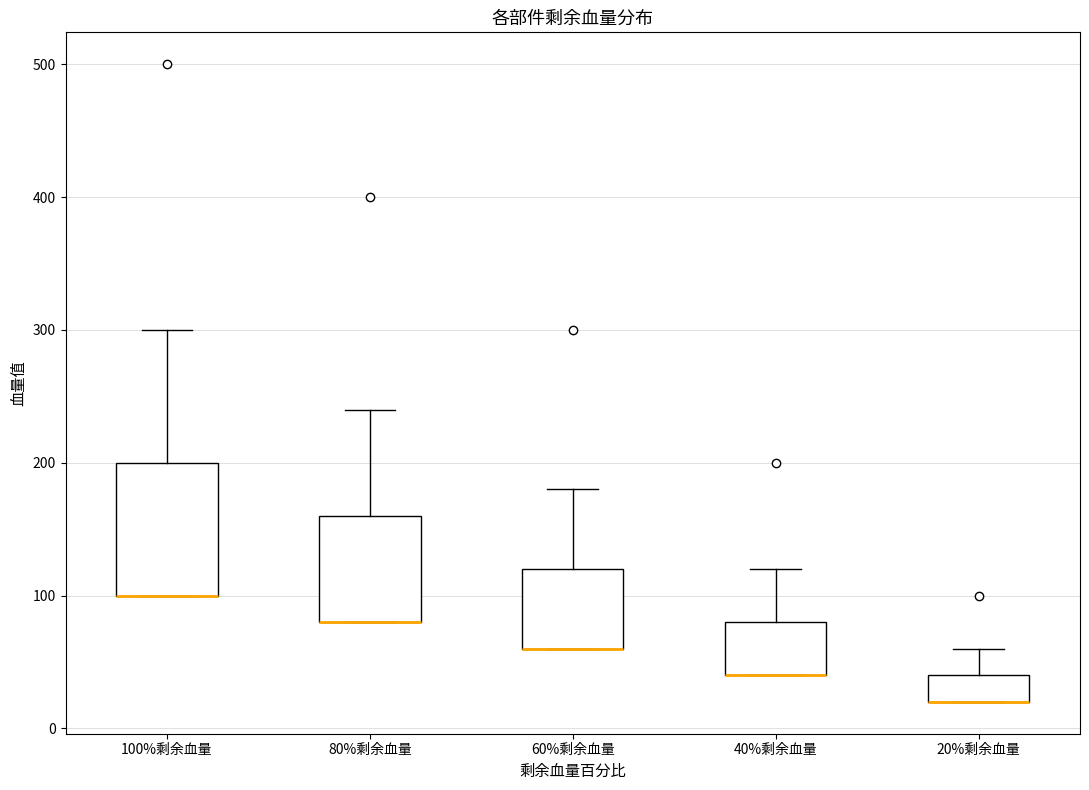

Comparing the boxes themselves (not the whiskers), which one is the tallest?

100%剩余血量